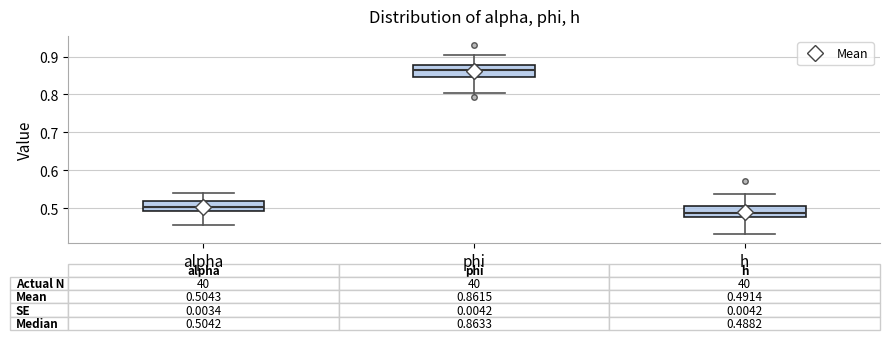

Which box has the lowest median line?

h